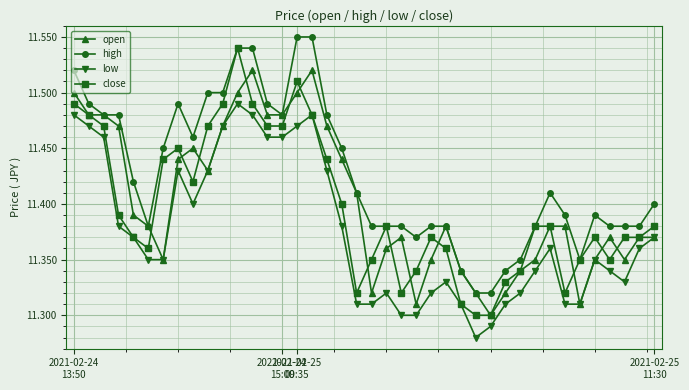

How many low values are between 11 and 12?

40